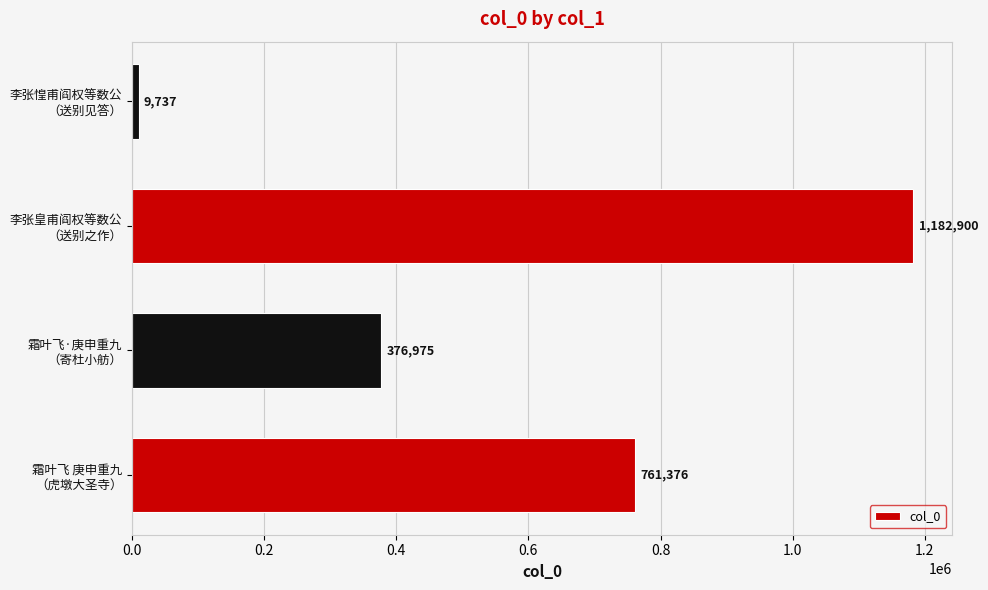

How many values are between 376975 and 1182900?

3